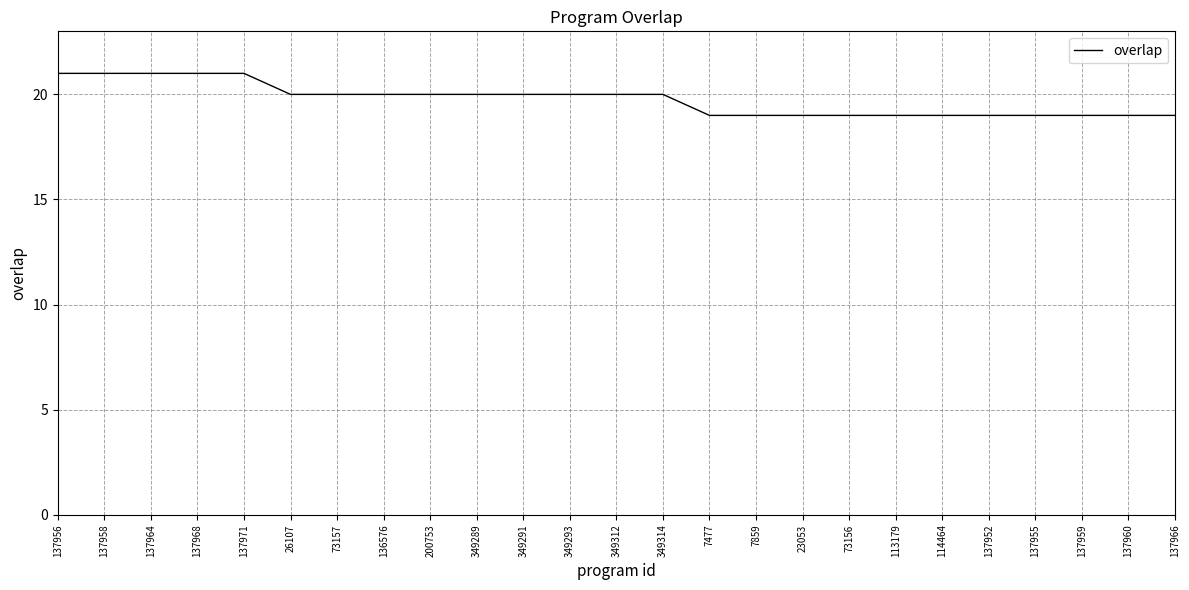

The value at 349291 is 20. True or false?

True